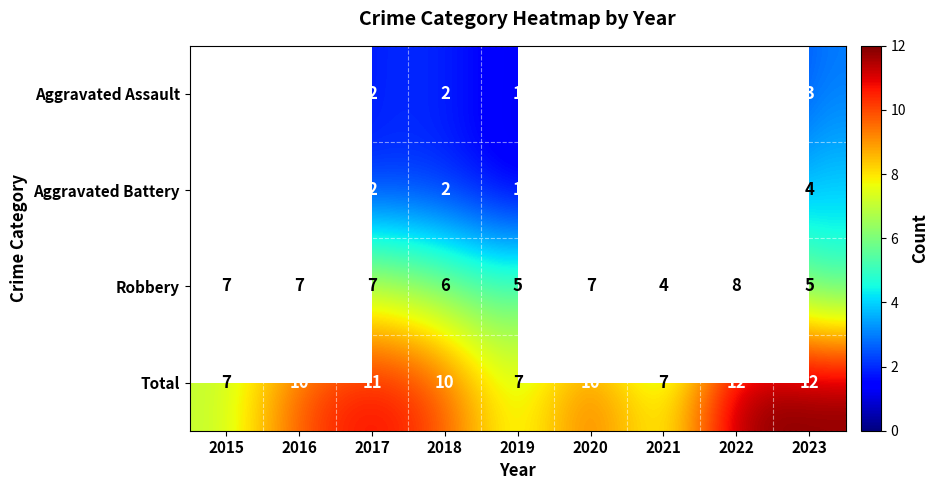

What is the difference between the highest and lowest values at 2016?

9